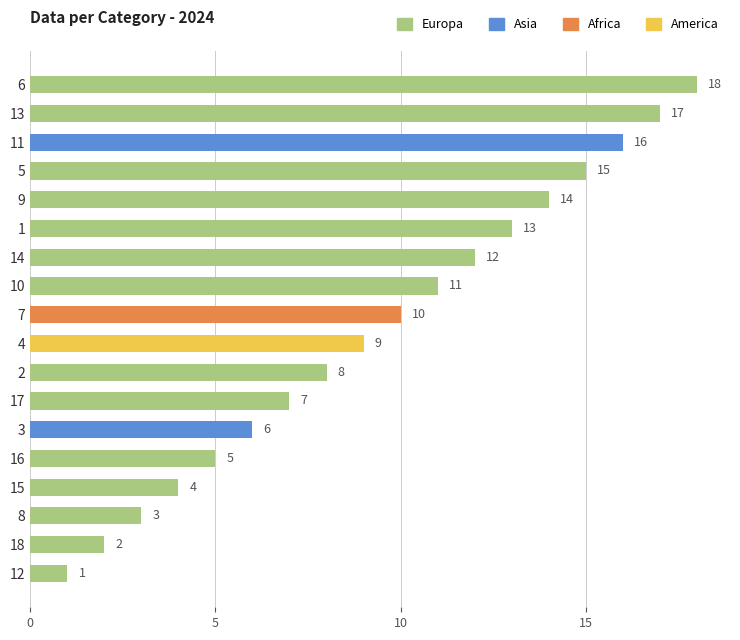

What is the difference between the maximum and minimum values?

17